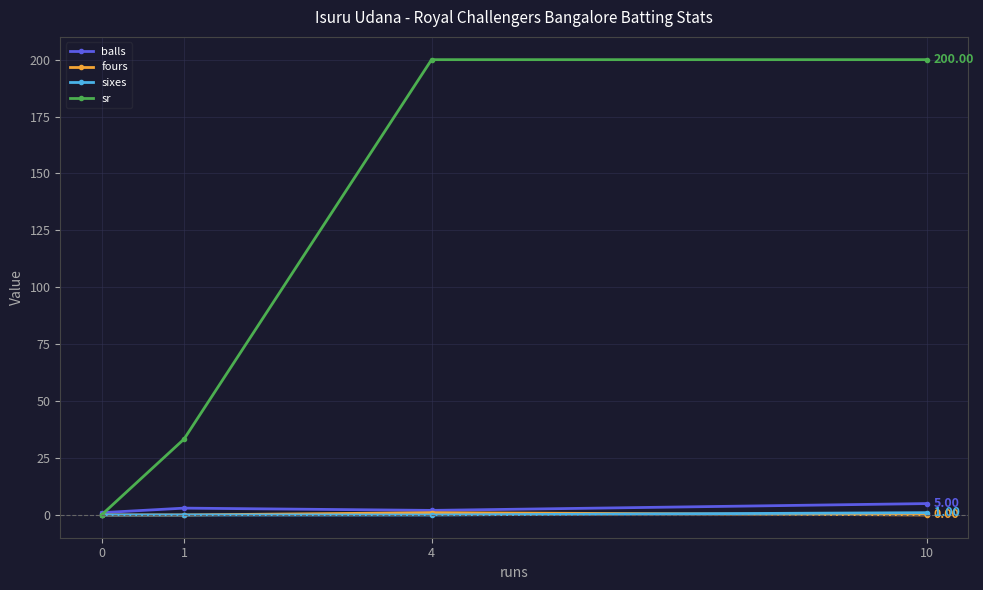

After their last crossing, which series has the higher values: sixes or fours?

sixes